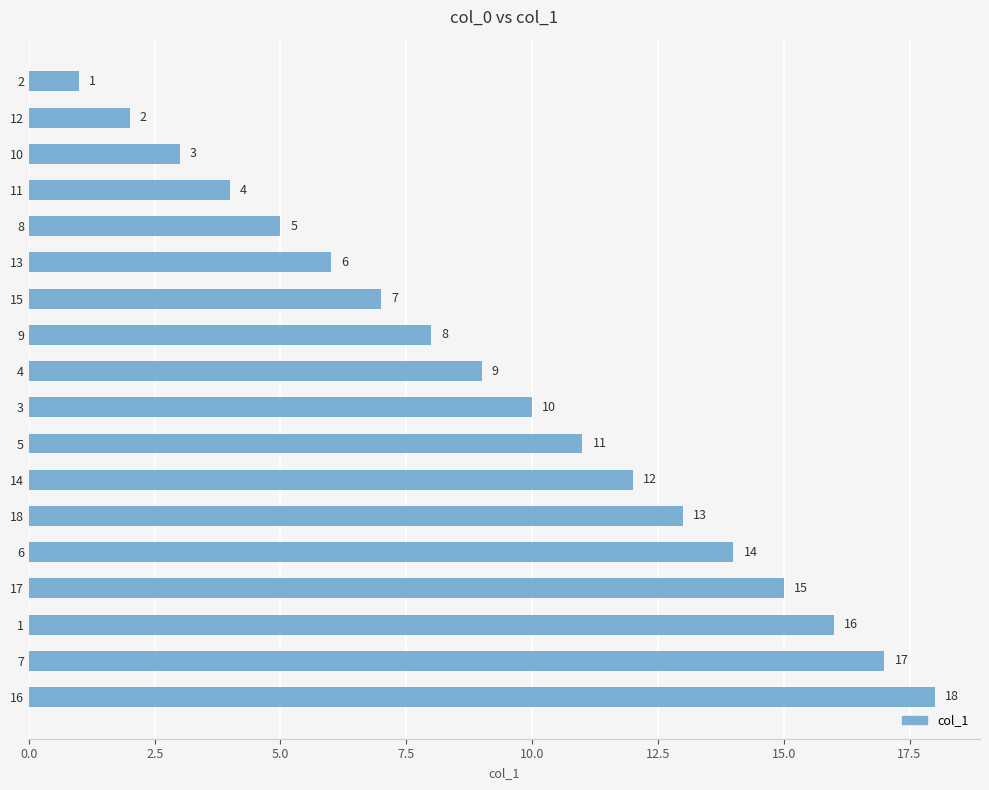

How many series are shown in this chart?

1